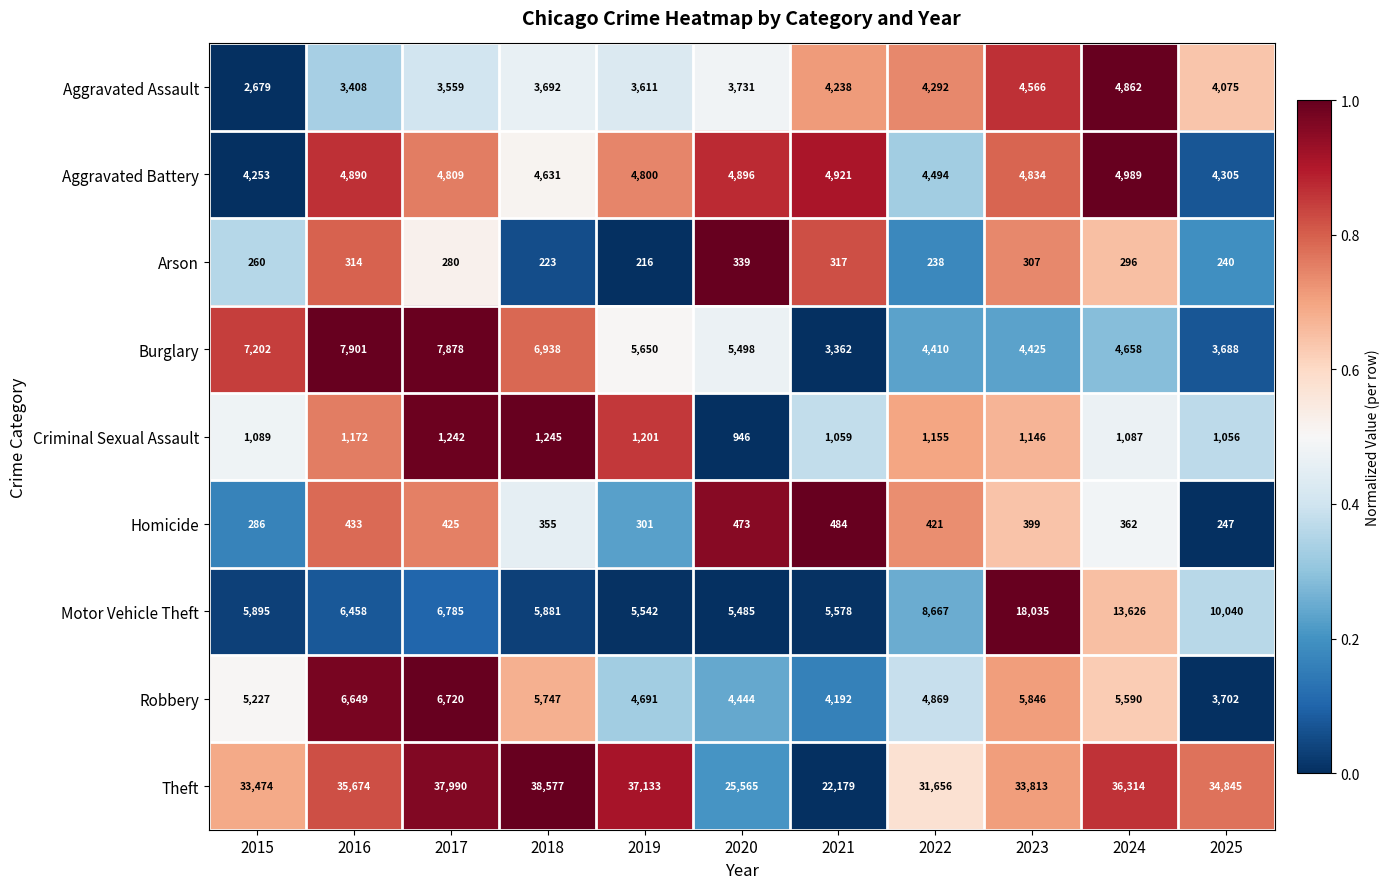

Rank the series by their maximum value, from highest to lowest.

Theft, Motor Vehicle Theft, Burglary, Robbery, Aggravated Battery, Aggravated Assault, Criminal Sexual Assault, Homicide, Arson